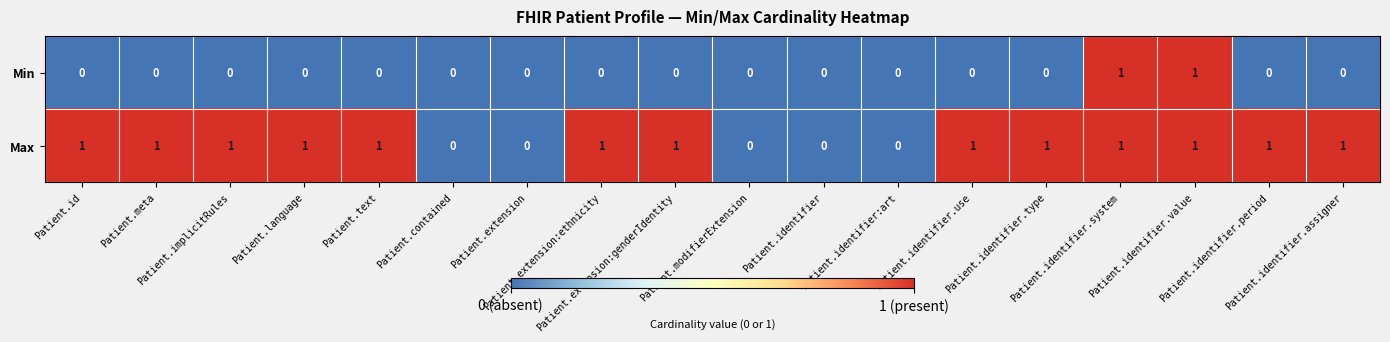

Rank the series by their average value, from highest to lowest.

Max, Min